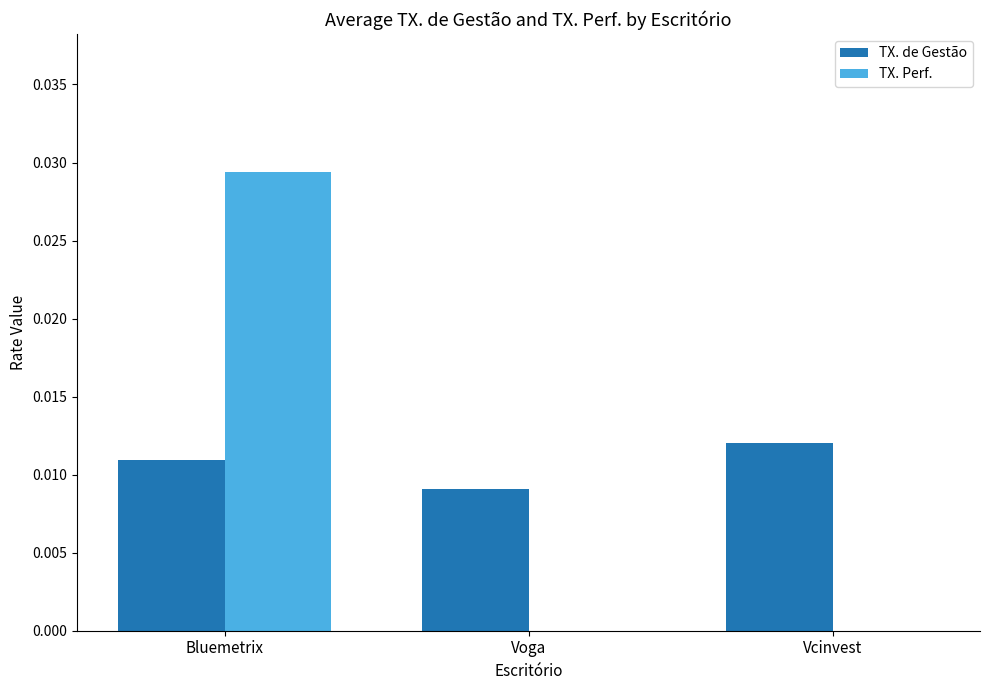

The value of TX. Perf. at Vcinvest is 0.0. True or false?

True